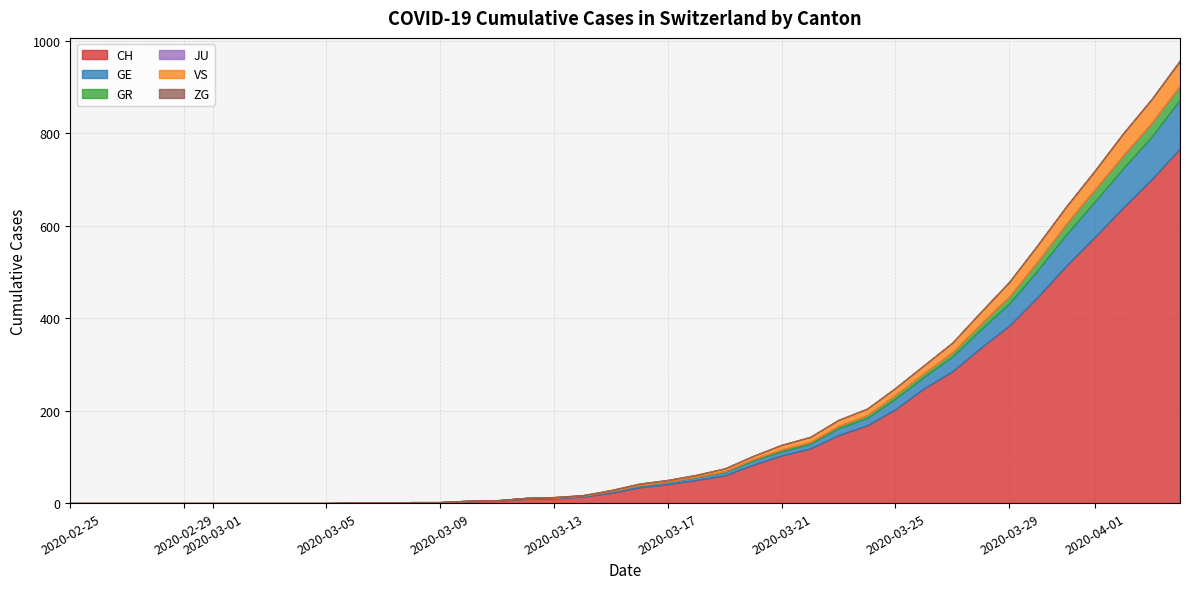

What is the difference between the maximum and minimum values in the GE series?

106